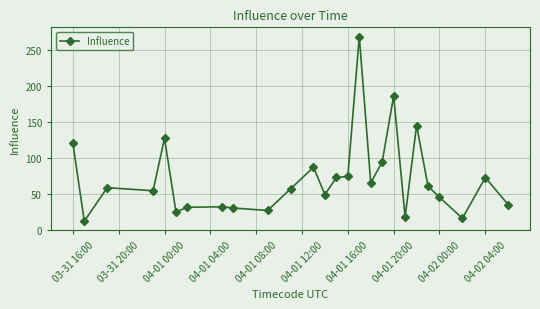

What is the average value?

71.3